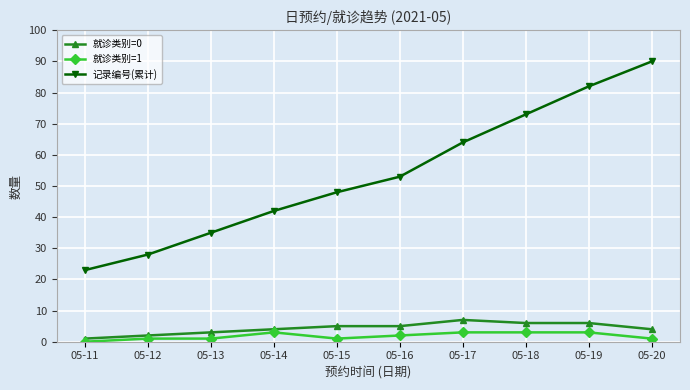

Is it true that 就诊类别=0 equals 3 at 05-13?

True